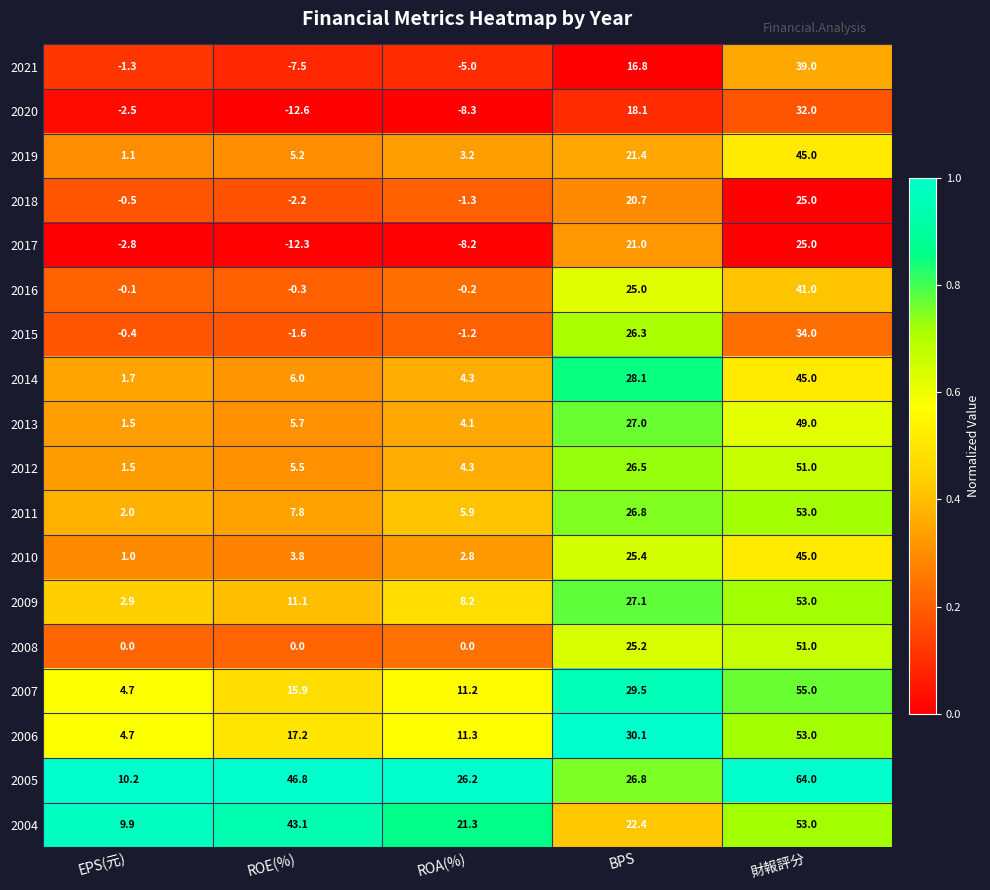

At which category is the sum across all series the highest?

財報評分